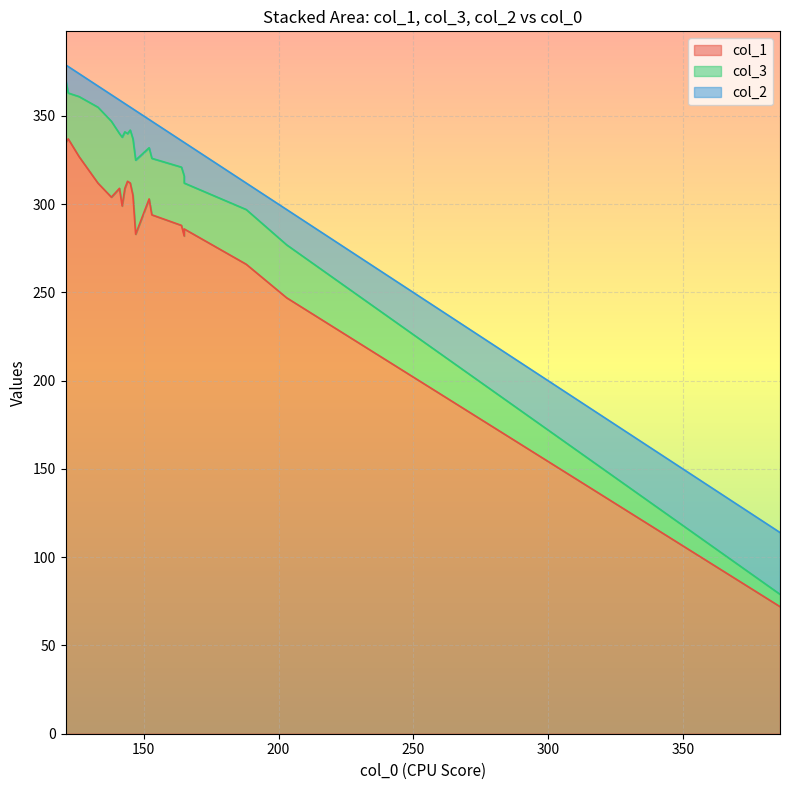

Which series has the largest range (max minus min)?

col_1